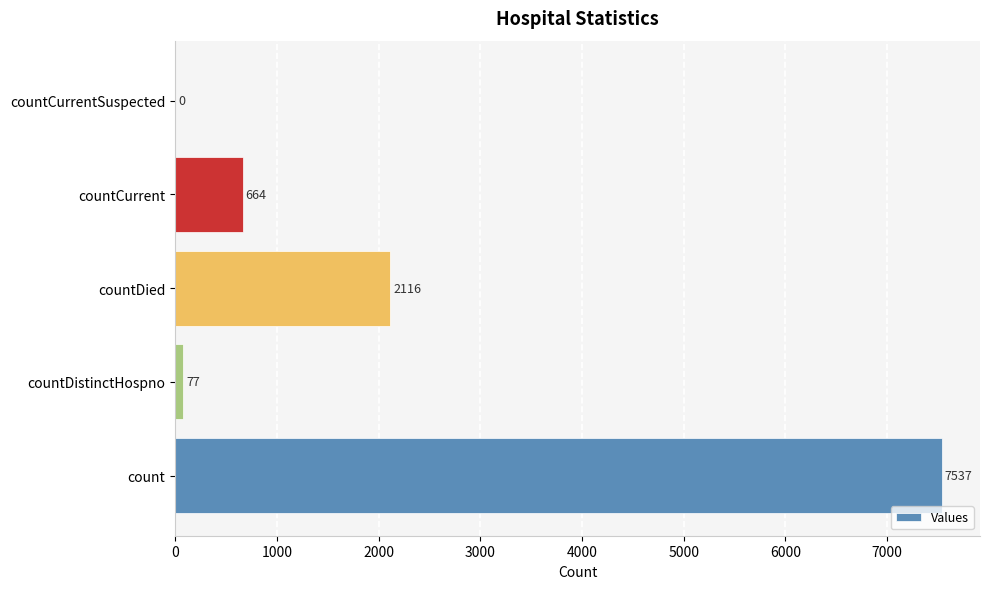

Where is the data nearest to the value 3768?

countDied